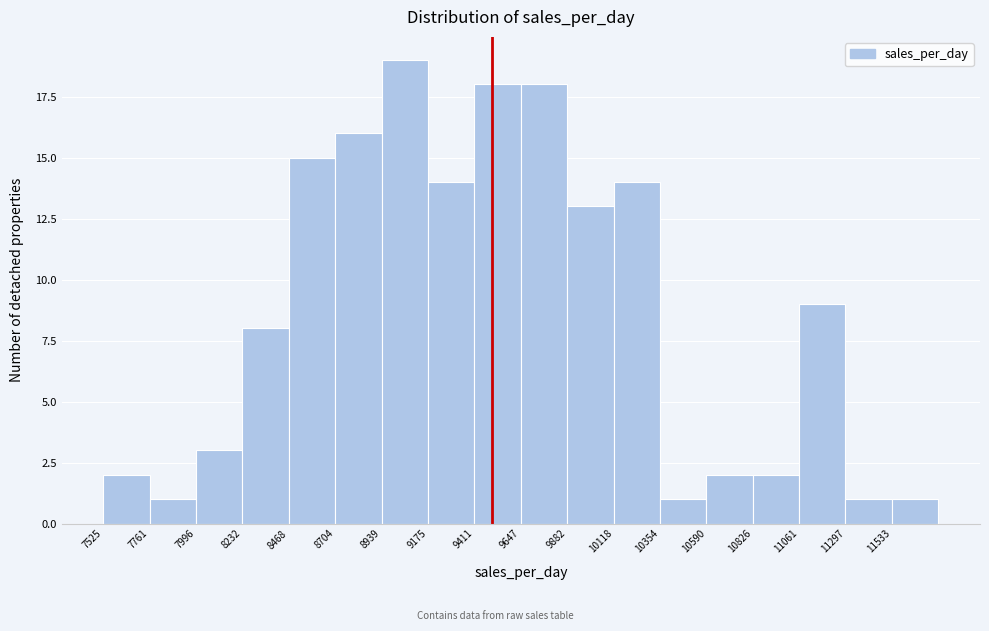

Which range on the x-axis has the tallest bar?

8950 to 9200